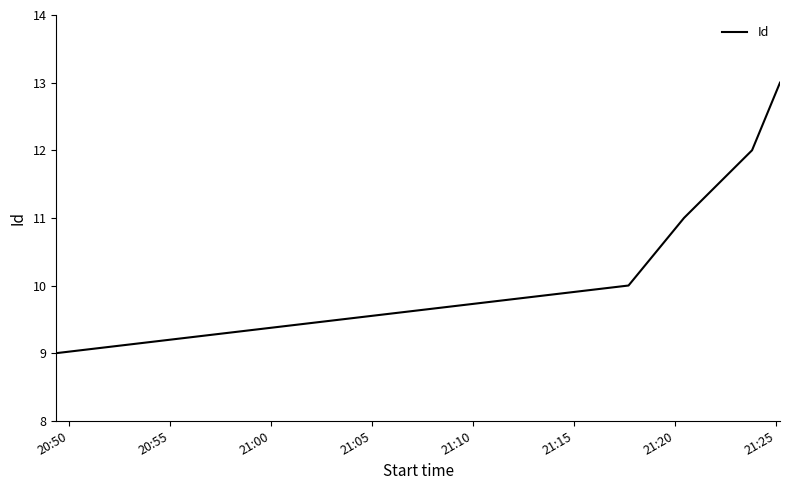

Does the chart display data point markers on the line(s)?

No